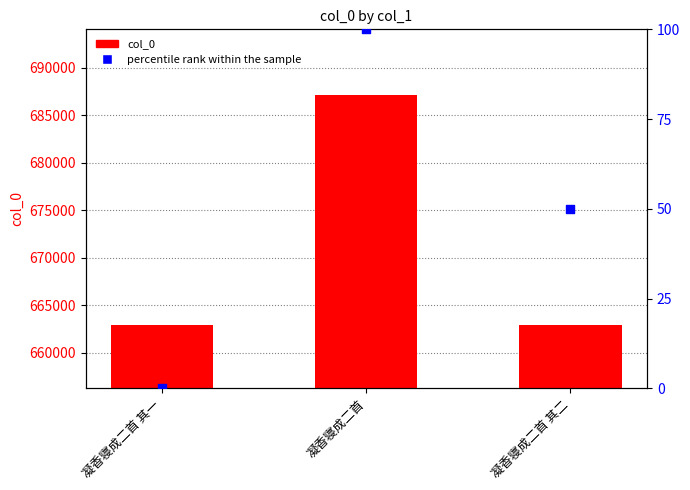

Is the value of percentile rank within the sample at 凝香寝成二首 greater than the value of col_0 at 凝香寝成二首 其二?

No